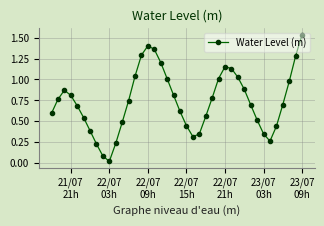

What is the sum of all values?

29.6